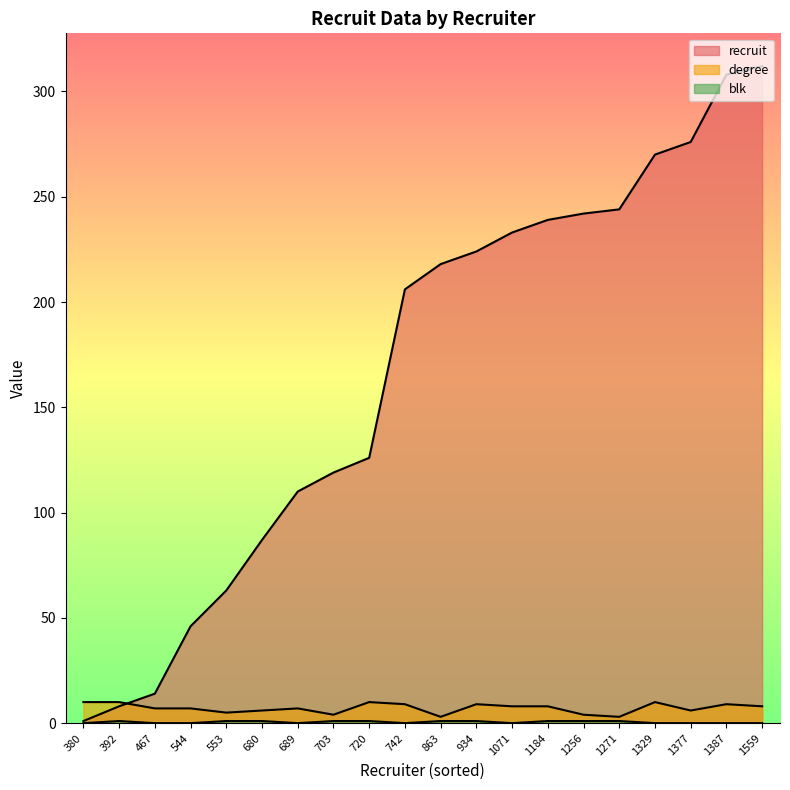

True or false: recruit and blk intersect in this chart.

False